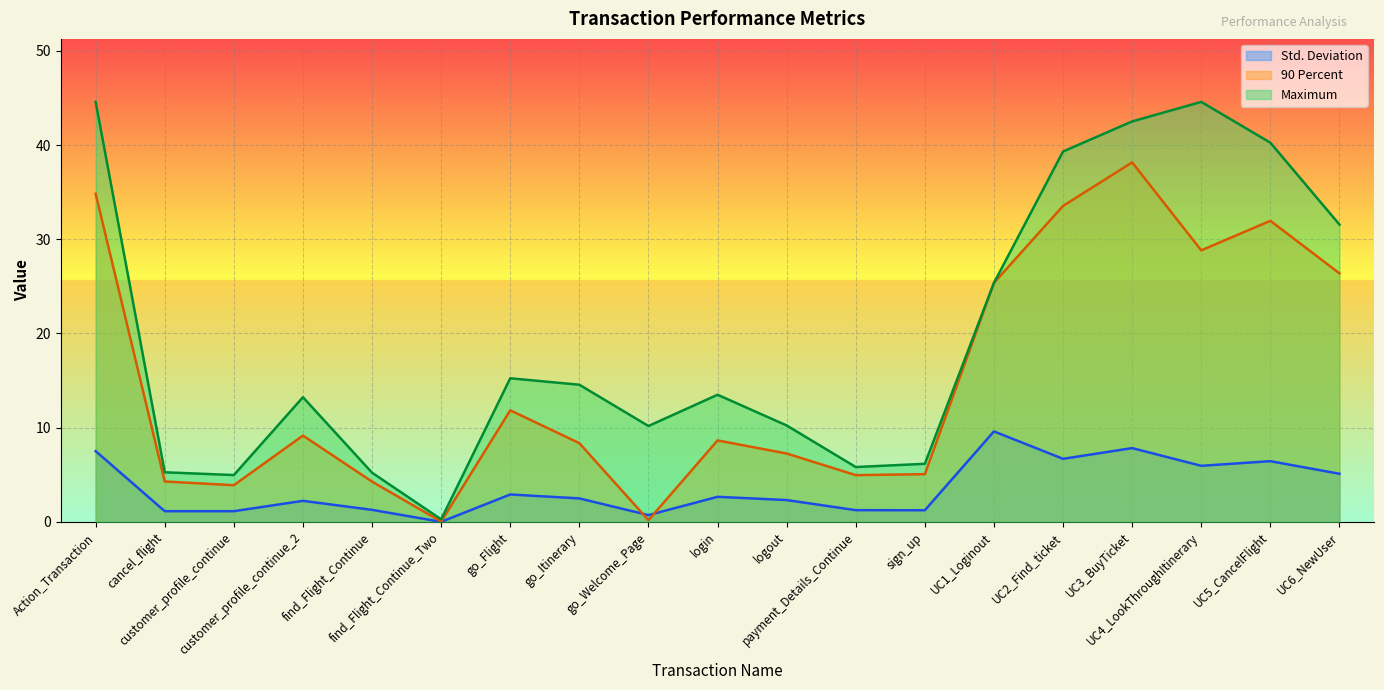

What is the difference between the second highest and minimum values in the Std. Deviation series?

7.8